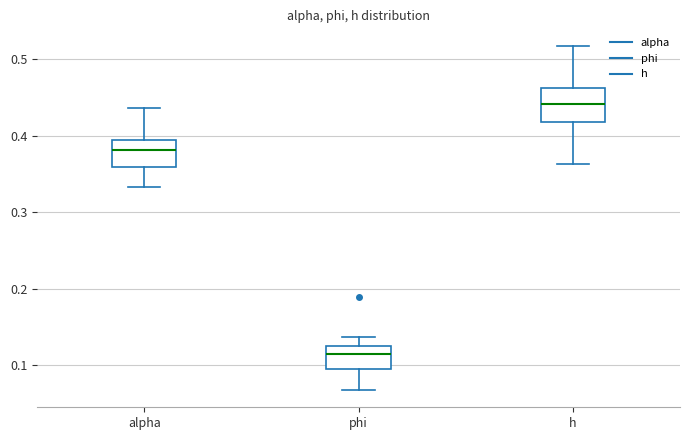

Where is the upper edge of the box for phi on the y-axis? The values are not printed on the chart, so give them approximately, as read against the axis.

0.12